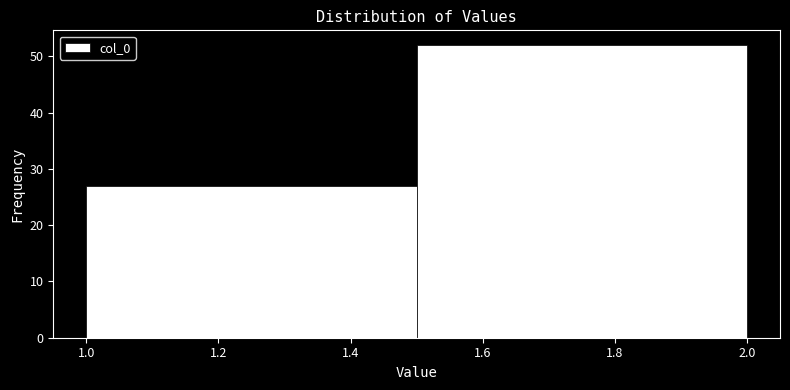

What is the height of the bar covering 1.0 to 1.5 on the x-axis? The values are not printed on the chart, so give them approximately, as read against the axis.

27